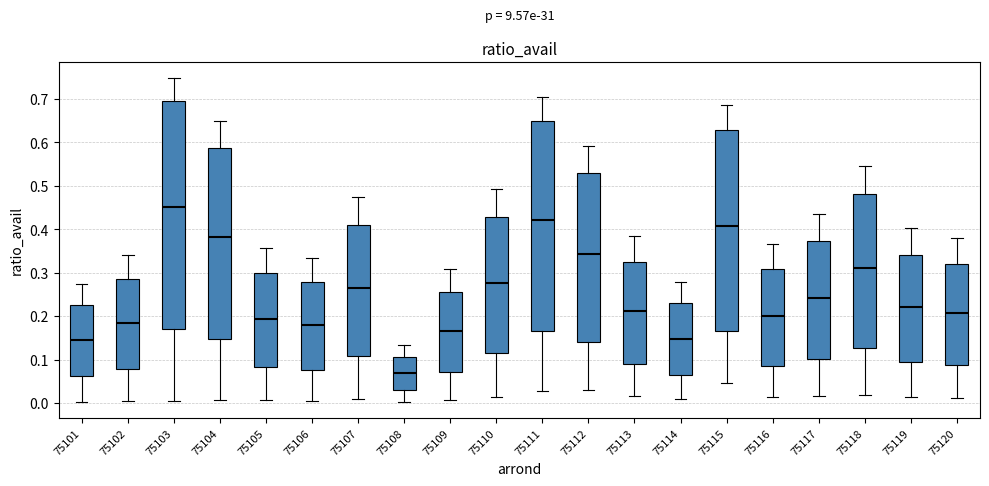

Reading left to right, transcribe this box plot: for each box, give where its median line is, the range the box spans, and where its two whiskers end, as read against the y-axis. The values are not printed on the chart, so give them approximately, as read against the axis.

75101: median 0.15, box 0.06 to 0.23, whiskers 0.00 to 0.27
75102: median 0.18, box 0.08 to 0.29, whiskers 0.00 to 0.34
75103: median 0.45, box 0.17 to 0.70, whiskers 0.01 to 0.75
75104: median 0.38, box 0.15 to 0.59, whiskers 0.01 to 0.65
75105: median 0.19, box 0.08 to 0.30, whiskers 0.01 to 0.36
75106: median 0.18, box 0.08 to 0.28, whiskers 0.01 to 0.33
75107: median 0.27, box 0.11 to 0.41, whiskers 0.01 to 0.47
75108: median 0.07, box 0.03 to 0.11, whiskers 0.00 to 0.13
75109: median 0.17, box 0.07 to 0.26, whiskers 0.01 to 0.31
75110: median 0.28, box 0.11 to 0.43, whiskers 0.01 to 0.49
75111: median 0.42, box 0.17 to 0.65, whiskers 0.03 to 0.71
75112: median 0.34, box 0.14 to 0.53, whiskers 0.03 to 0.59
75113: median 0.21, box 0.09 to 0.33, whiskers 0.02 to 0.39
75114: median 0.15, box 0.07 to 0.23, whiskers 0.01 to 0.28
75115: median 0.41, box 0.17 to 0.63, whiskers 0.05 to 0.69
75116: median 0.20, box 0.09 to 0.31, whiskers 0.01 to 0.37
75117: median 0.24, box 0.10 to 0.37, whiskers 0.02 to 0.44
75118: median 0.31, box 0.13 to 0.48, whiskers 0.02 to 0.54
75119: median 0.22, box 0.09 to 0.34, whiskers 0.01 to 0.40
75120: median 0.21, box 0.09 to 0.32, whiskers 0.01 to 0.38